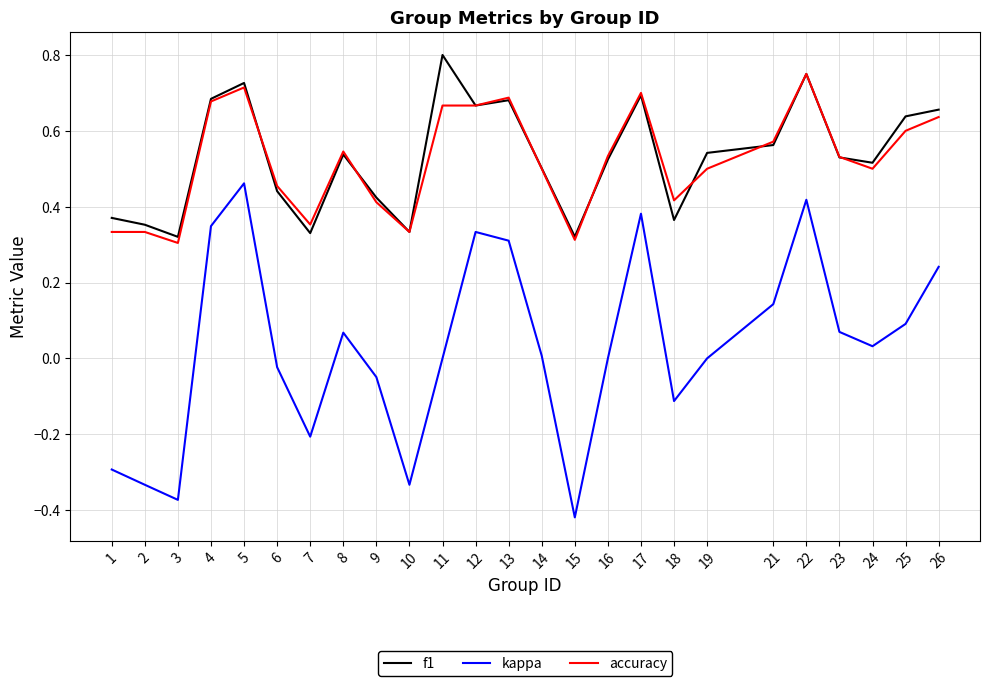

What is the sum of the accuracy values at 23 and 13?

1.2